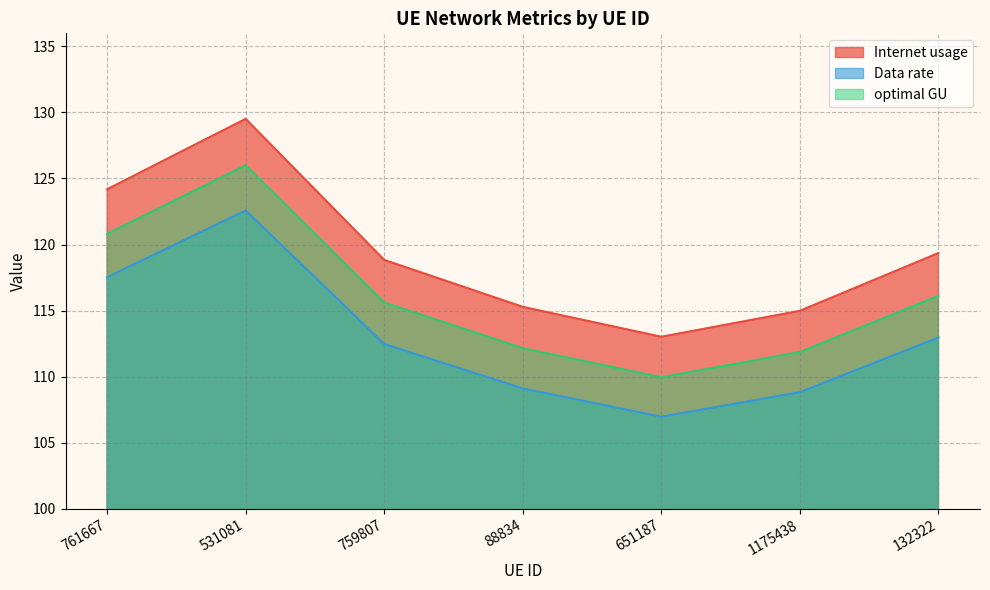

Reading left to right, what are all the values shown in this chart?

Internet usage: 124.2	129.5	118.8	115.3	113.0	115.0	119.4
Data rate: 117.5	122.6	112.5	109.1	107.0	108.8	113.0
optimal GU: 120.8	126.0	115.6	112.1	109.9	111.9	116.1